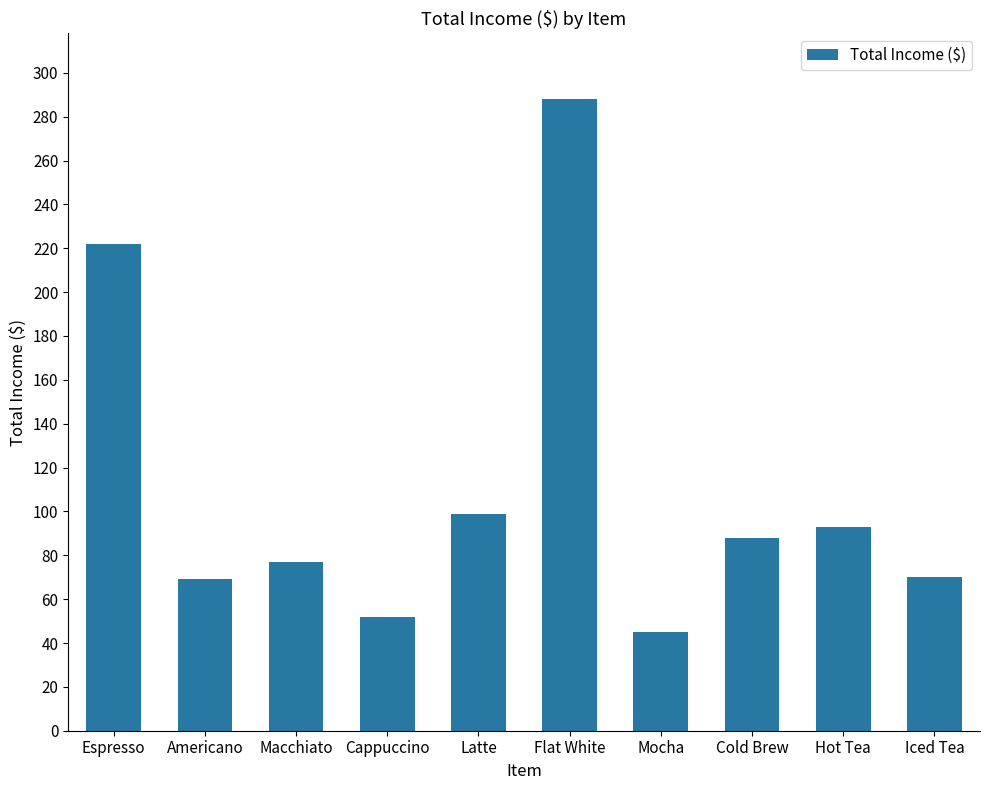

What is the average value?

110